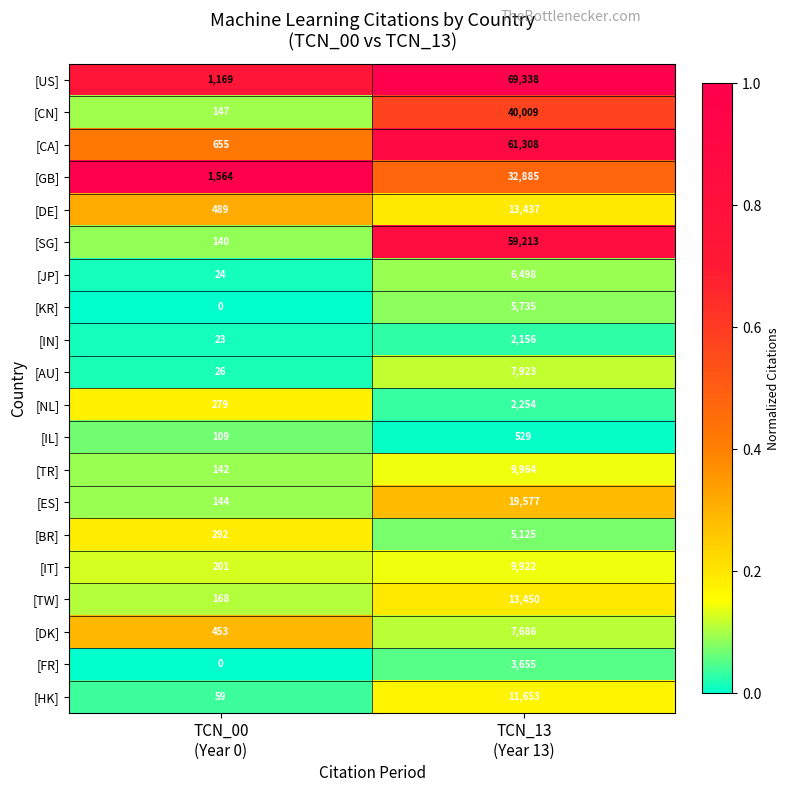

Rank the series by their maximum value, from lowest to highest.

[IL], [IN], [NL], [FR], [BR], [KR], [JP], [DK], [AU], [IT], [TR], [HK], [DE], [TW], [ES], [GB], [CN], [SG], [CA], [US]